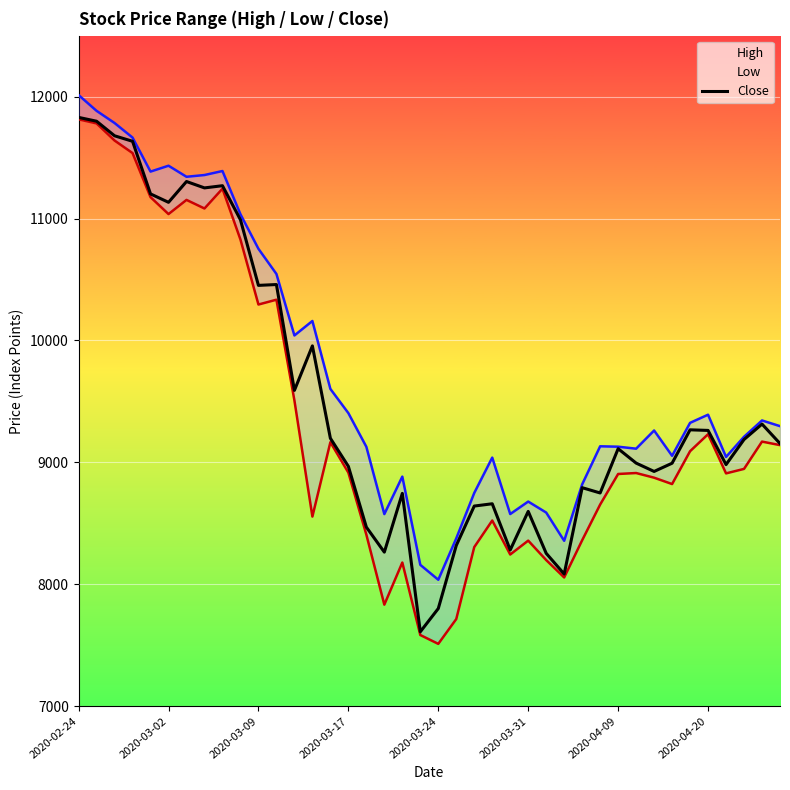

Count the number of categories in the chart.

40